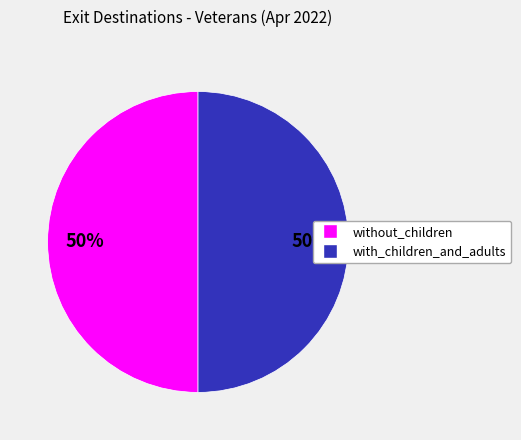

To the nearest percent, what is the average slice percentage?

50%